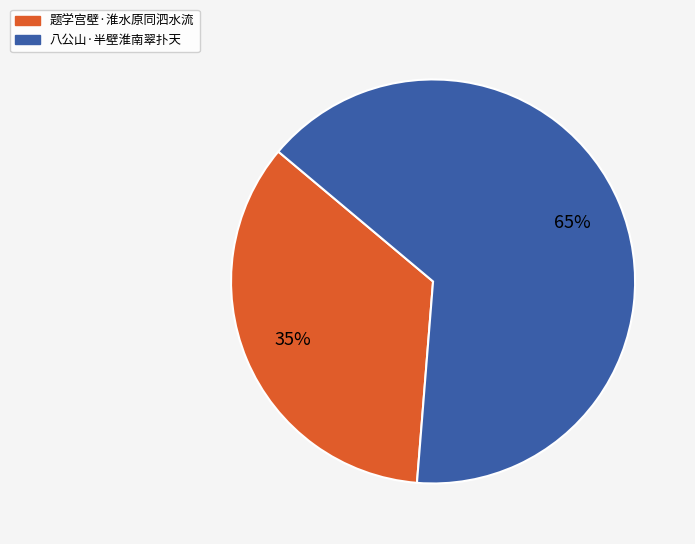

To the nearest percent, what percentage of the pie is 题学宫壁·淮水原同泗水流?

35%